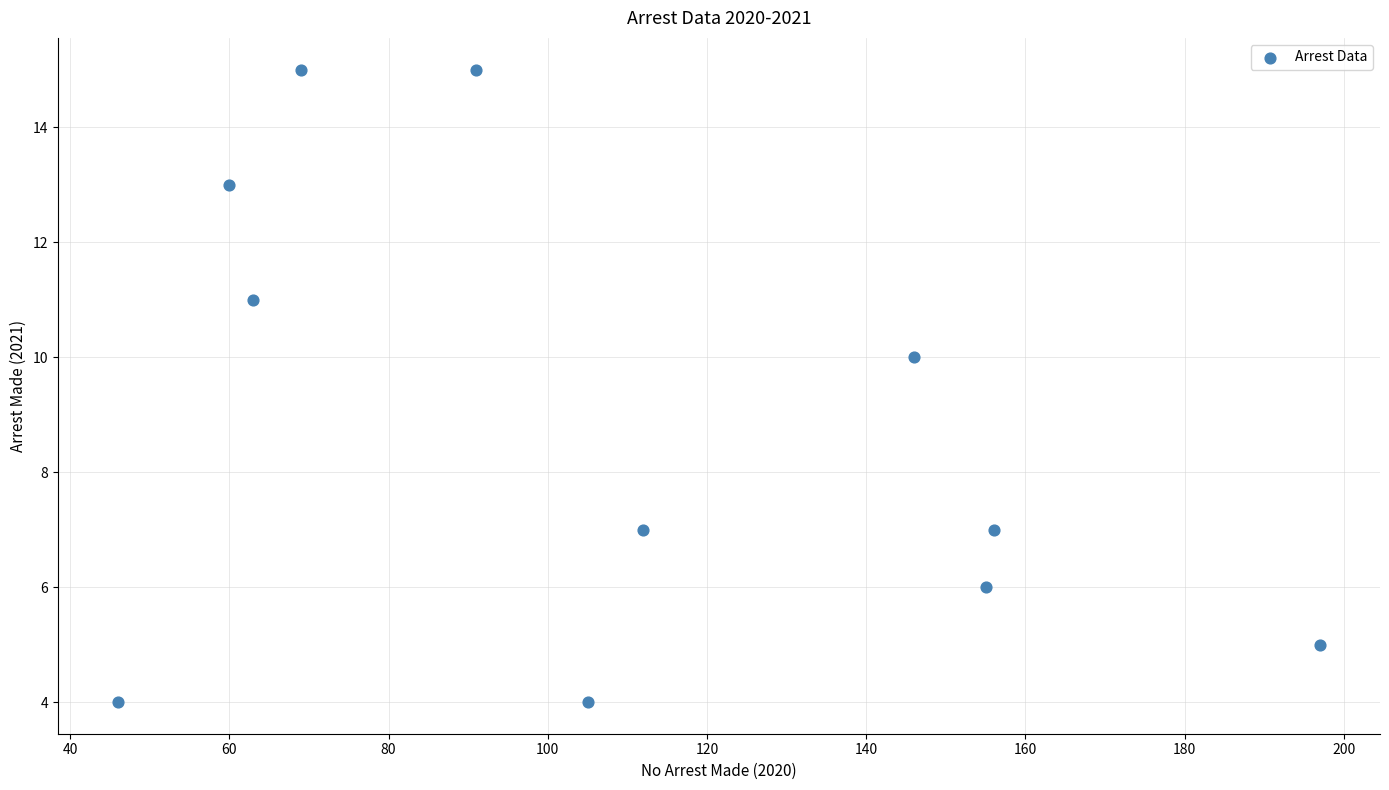

What Y value in the scatter plot is closest to 9?

10